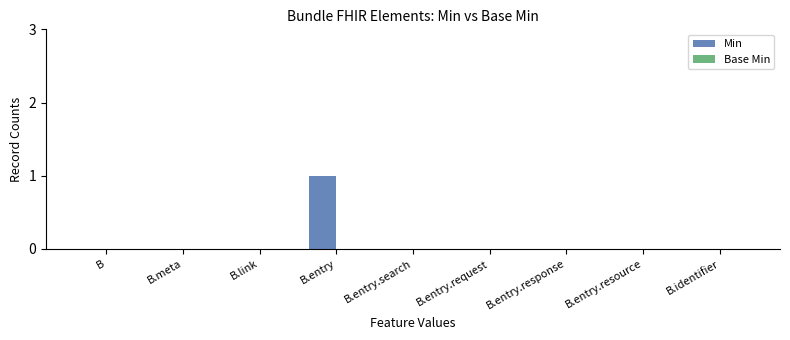

The chart shows a value of 0 at B.identifier. True or false?

True